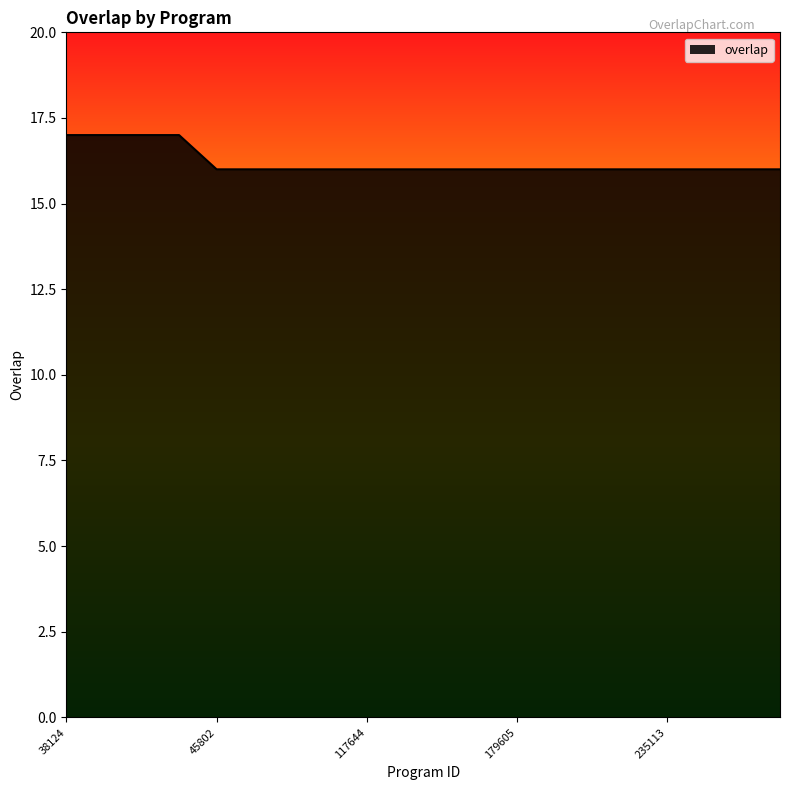

What is the average value?

16